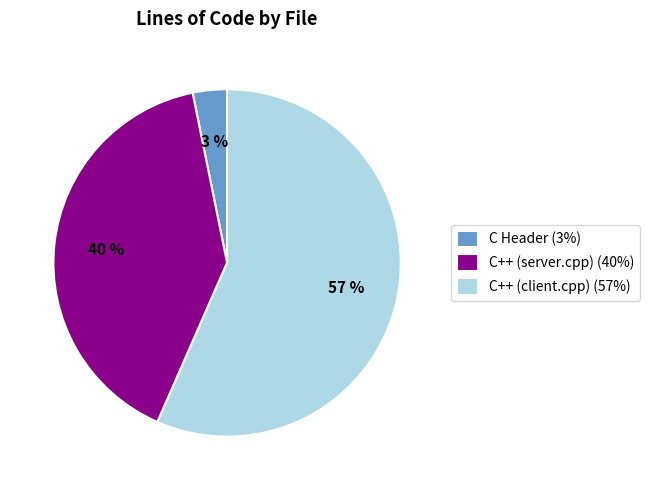

What is the smallest slice in the pie chart?

C Header